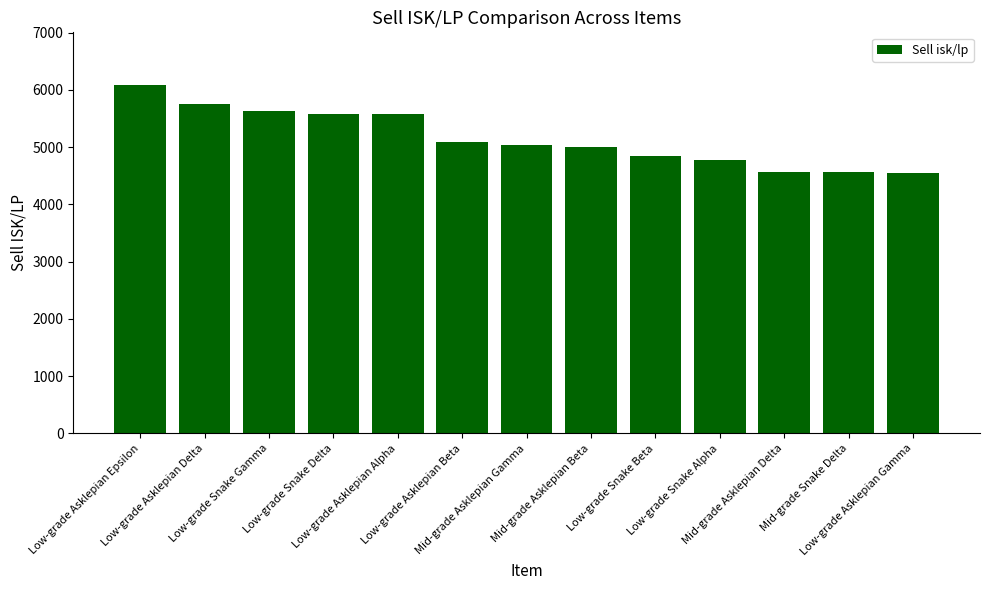

What is the maximum value shown in the chart?

6089.5